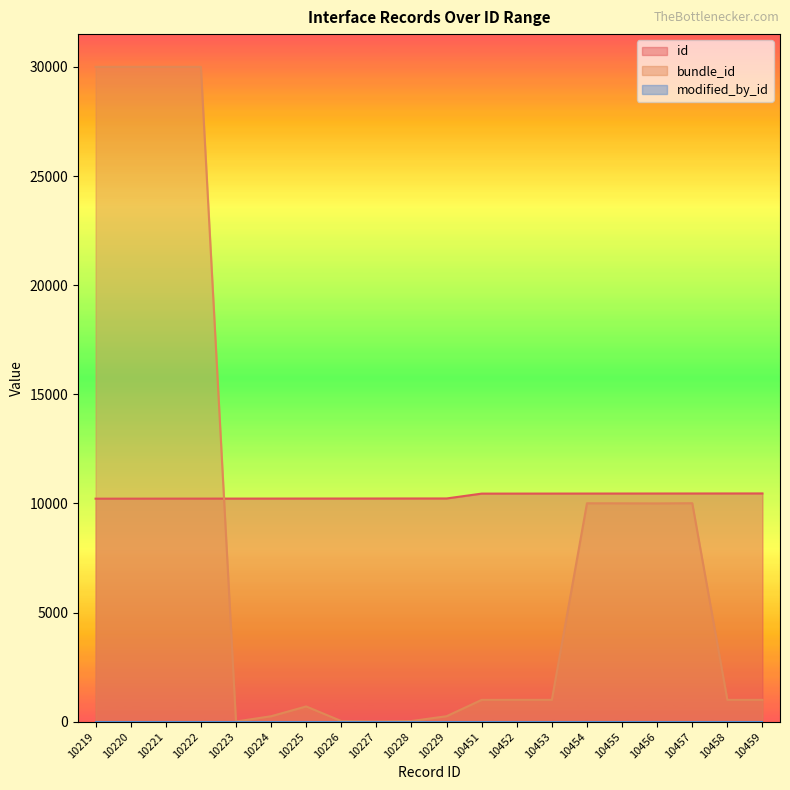

Where does the id series first go above 10229?

10451